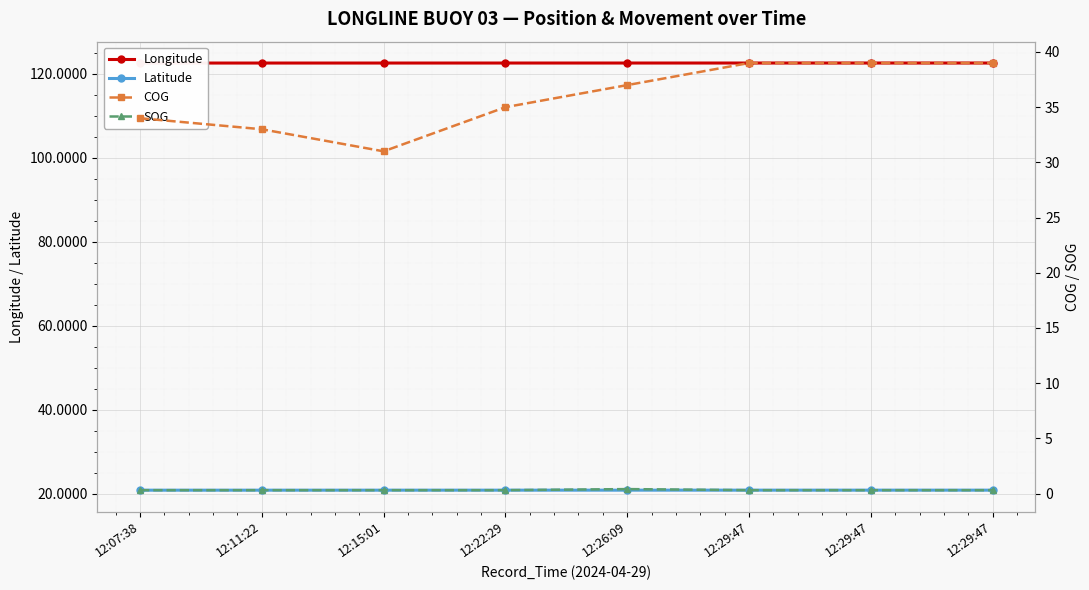

Does the chart display data point markers on the line(s)?

Yes